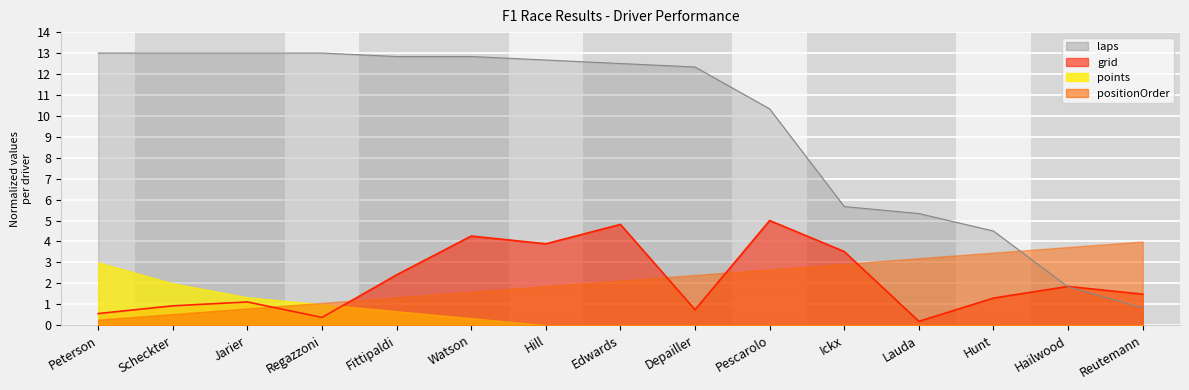

What position from the right is Regazzoni?

12